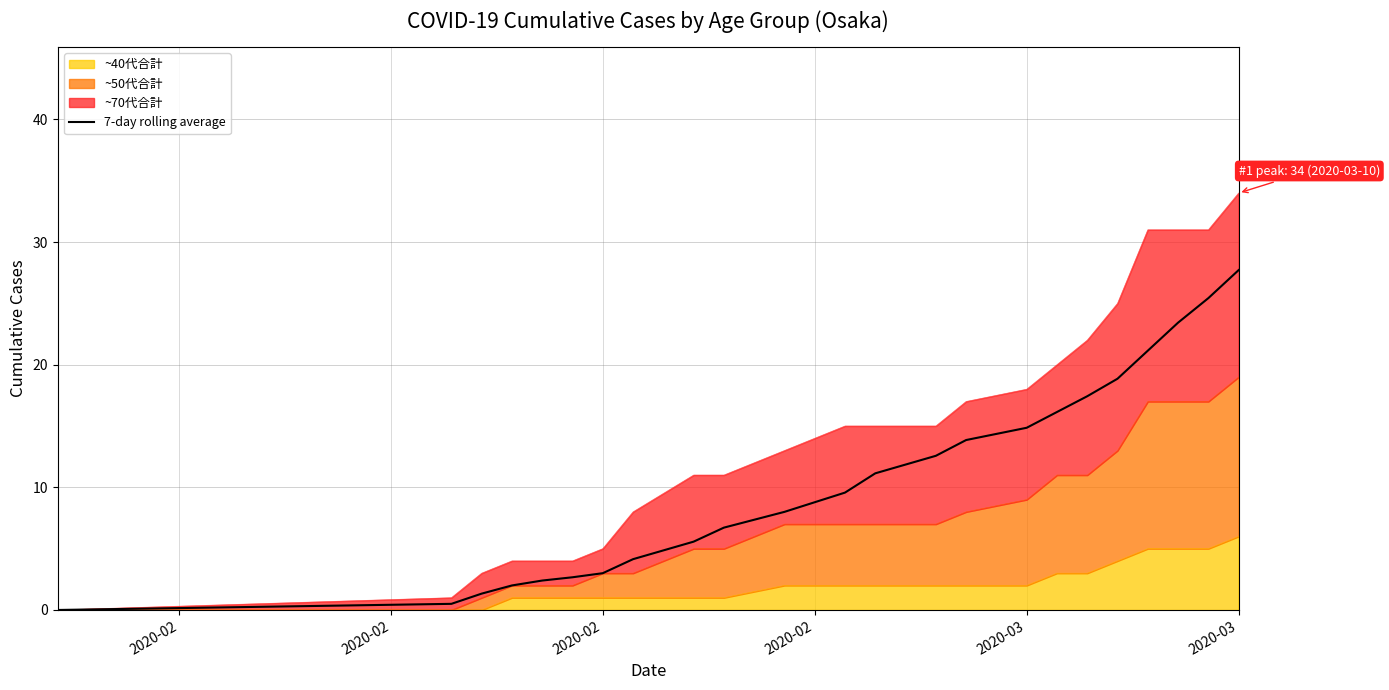

True or false: the data has more than 0 interior local peaks.

False